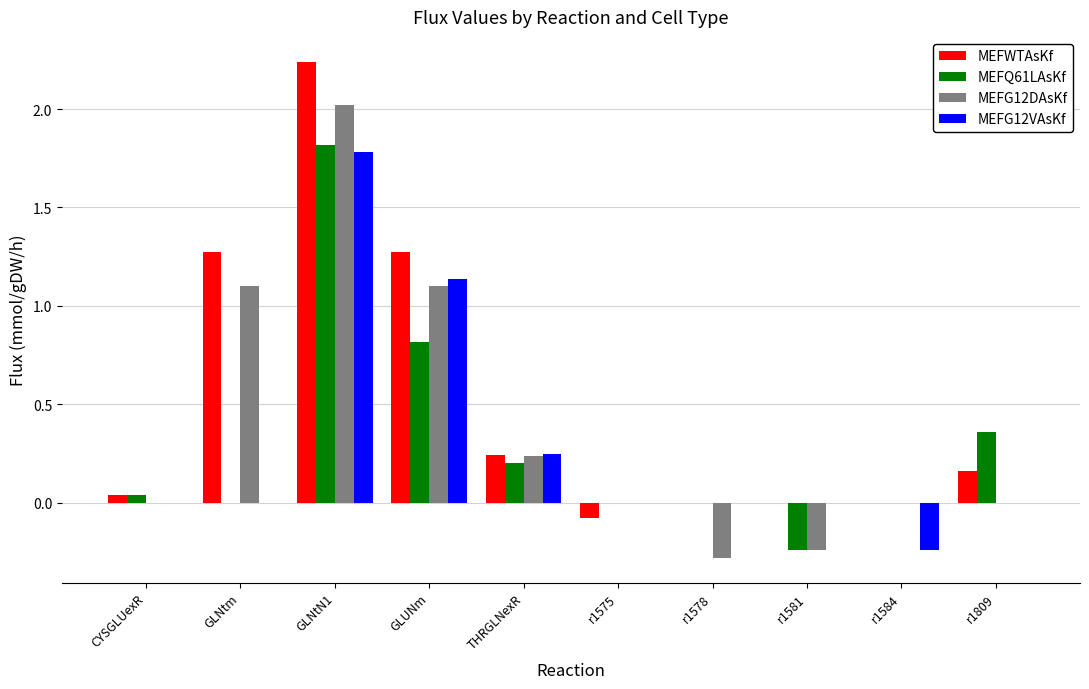

Is the value of MEFG12DAsKf at GLNtm greater than the value of MEFQ61LAsKf at r1578?

Yes